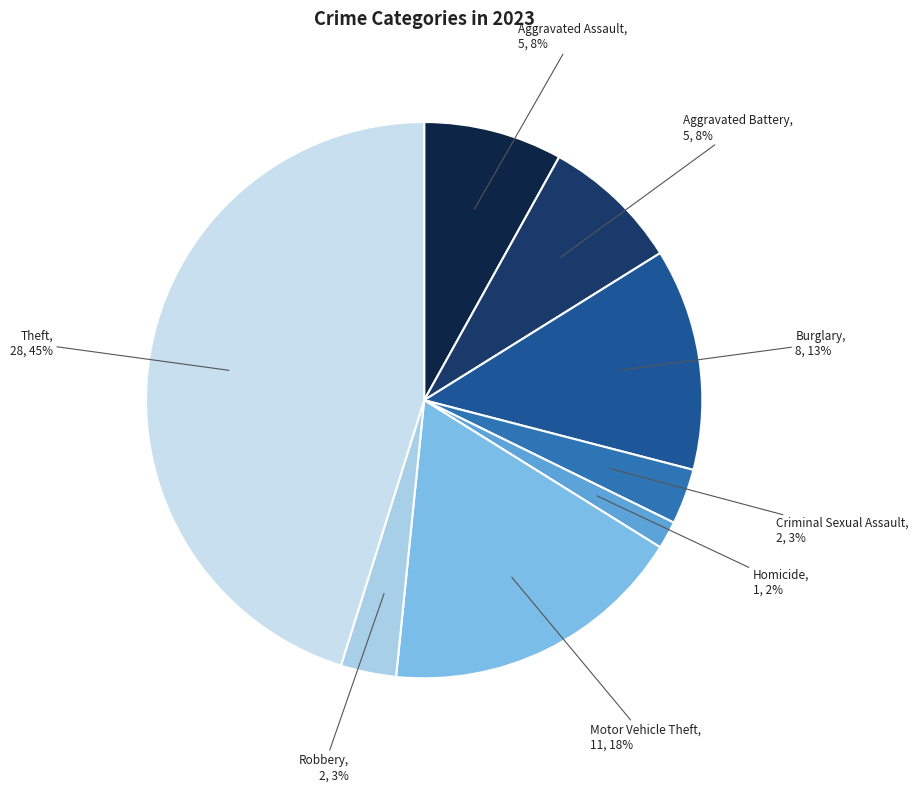

How many slices are in this pie chart?

8